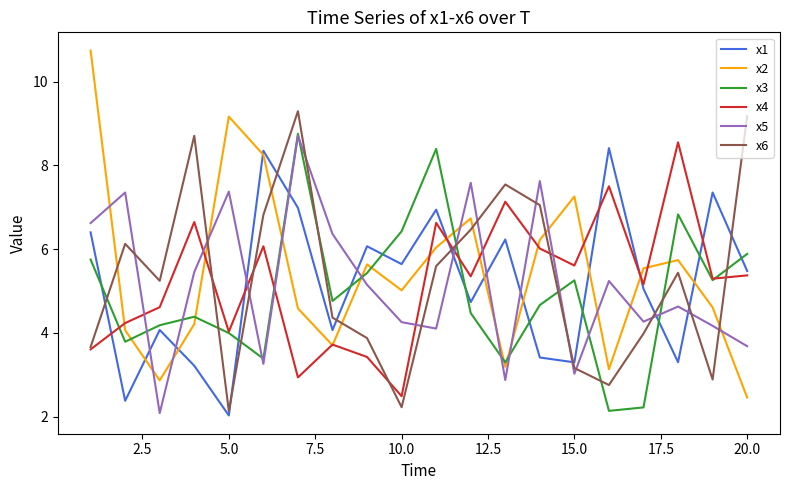

What is the average value of the x6 series?

5.3